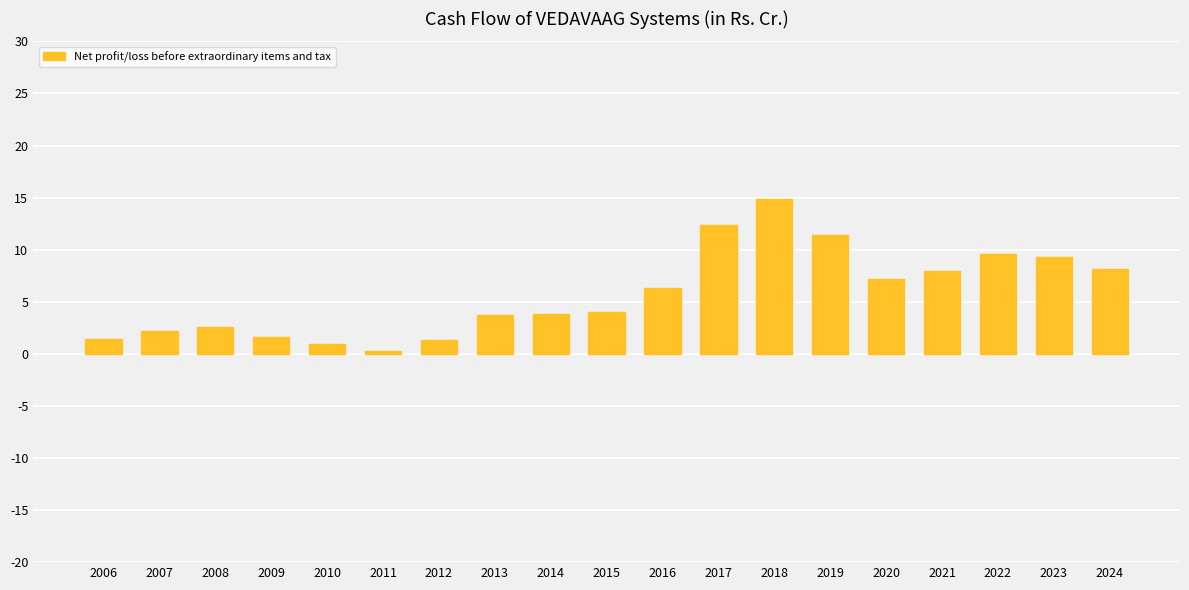

Which label corresponds to the largest value in the chart?

2018